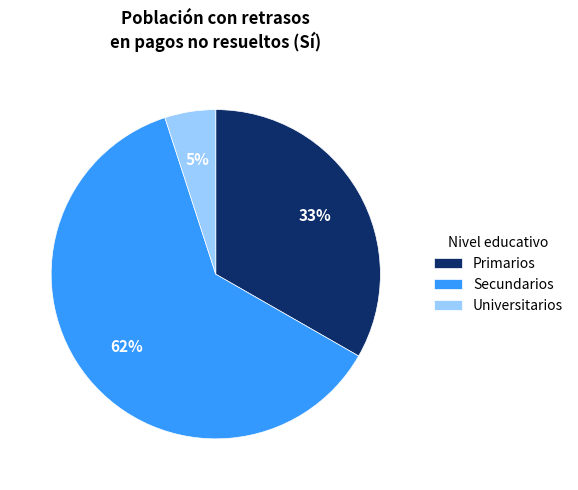

Is Primarios the majority of the pie?

No